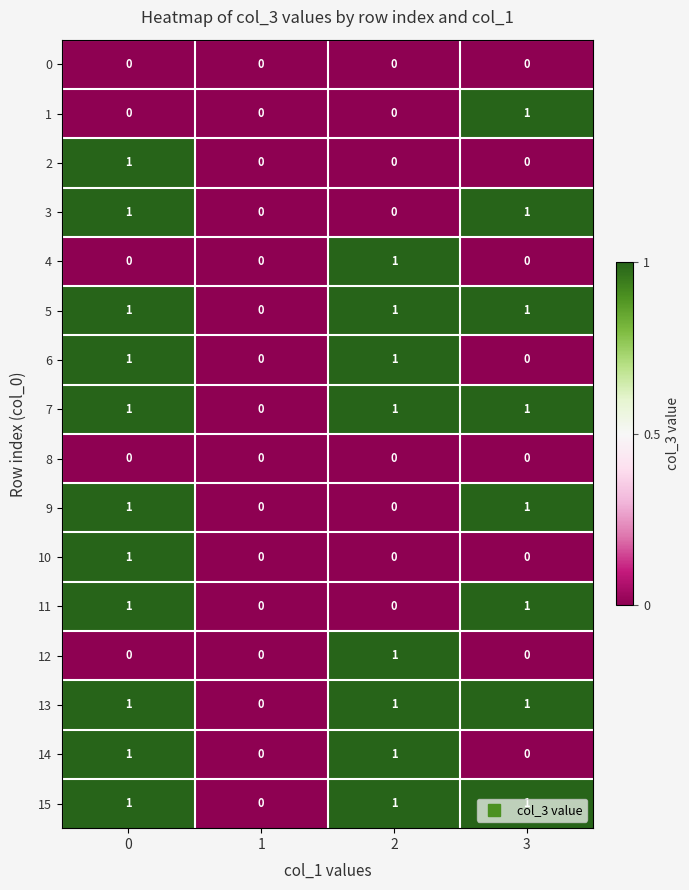

How many 5 values are between 1 and 2?

3